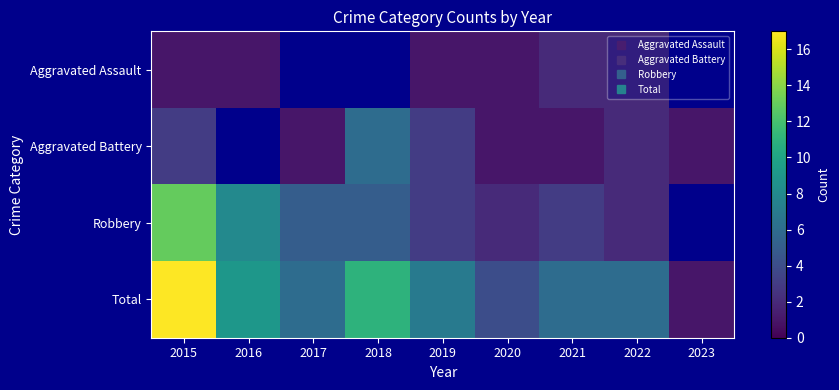

Is it true that Aggravated Battery equals 3.1 at 2018?

False